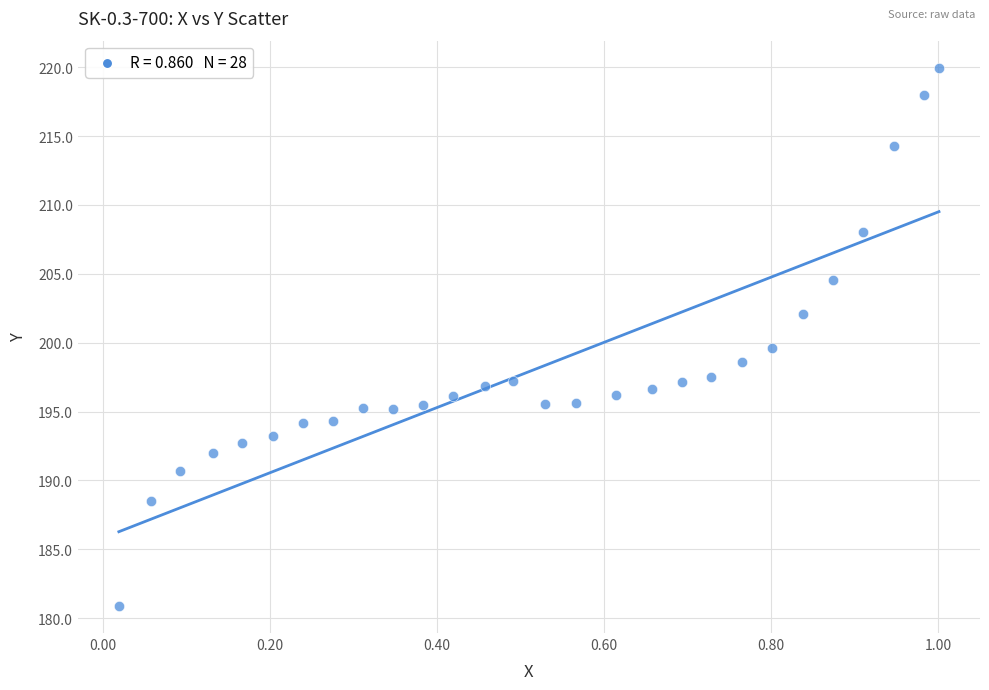

What is the range of Y values (max minus min)?

39.1